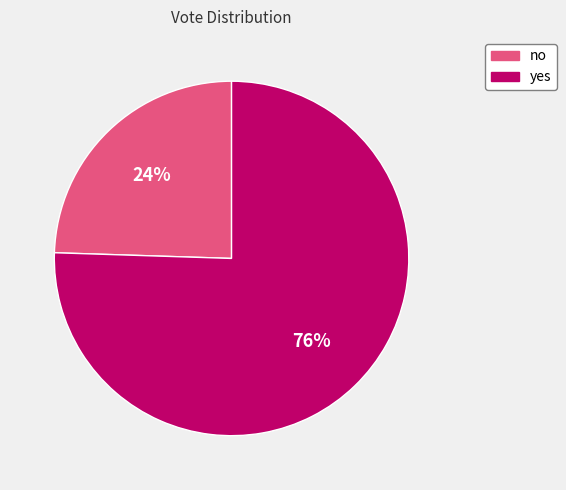

What is the ratio of the value at no to the value at yes?

0.3